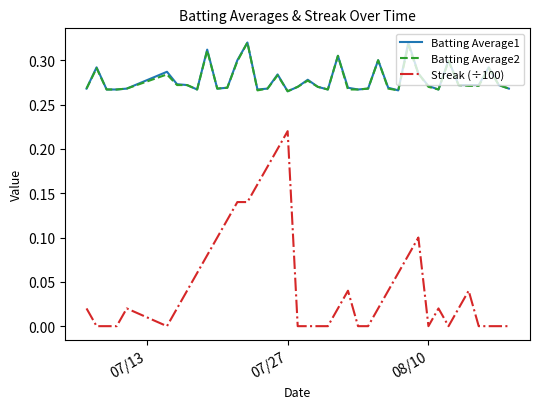

True or false: Streak (÷100) and Batting Average2 cross at least once.

False